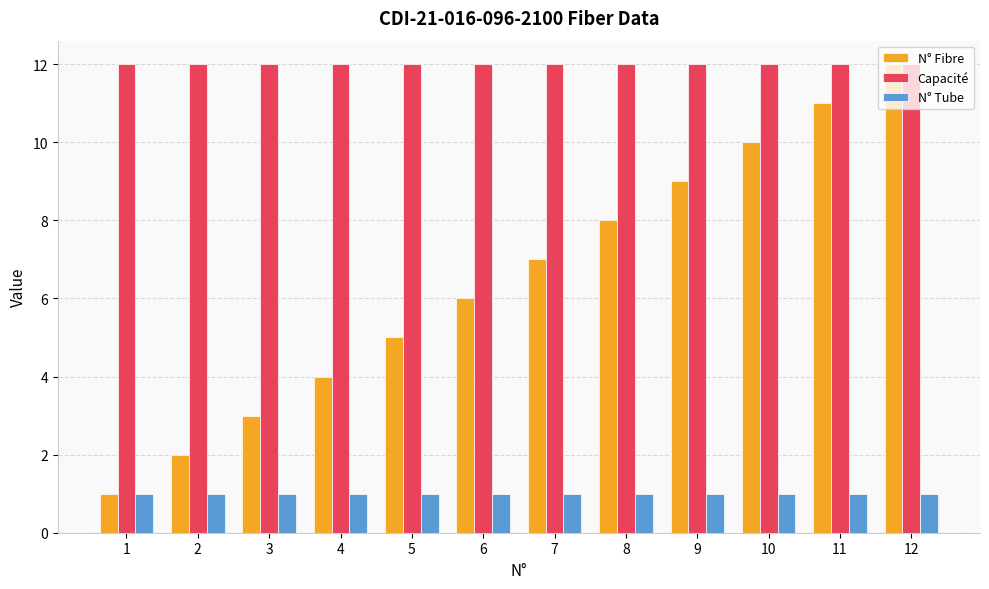

What are all the series names shown in the legend?

N° Fibre, Capacité, N° Tube